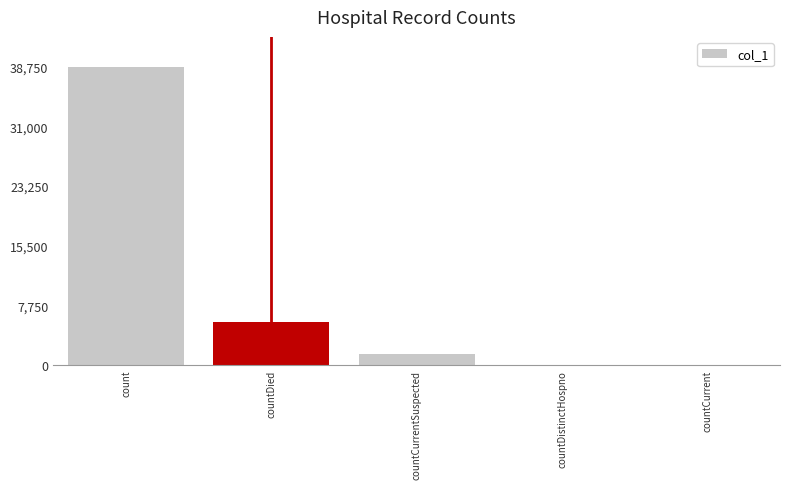

At which label is the value closest to 19375?

countDied